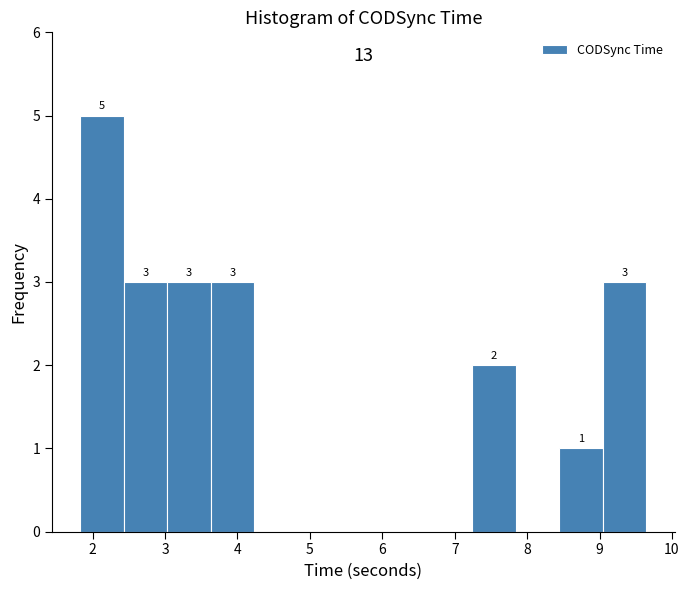

Which range on the x-axis has the tallest bar?

1.8 to 2.4